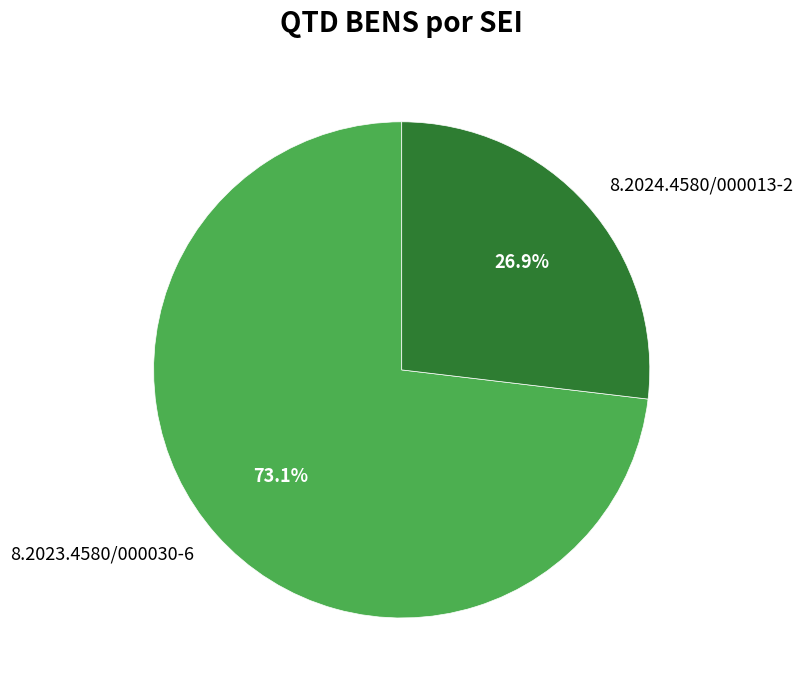

To the nearest percent, what is the combined percentage of 8.2023.4580/000030-6 and 8.2024.4580/000013-2?

100%